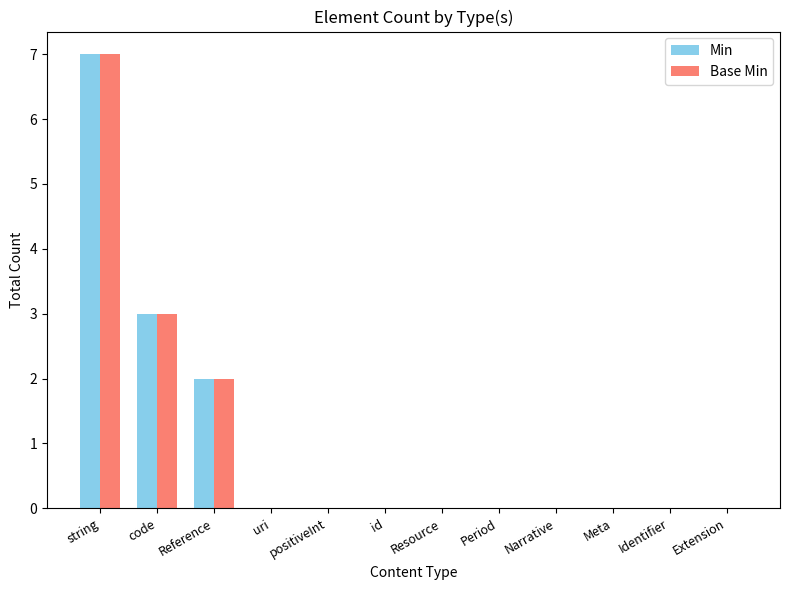

Is it true that Base Min equals 0 at positiveInt?

True